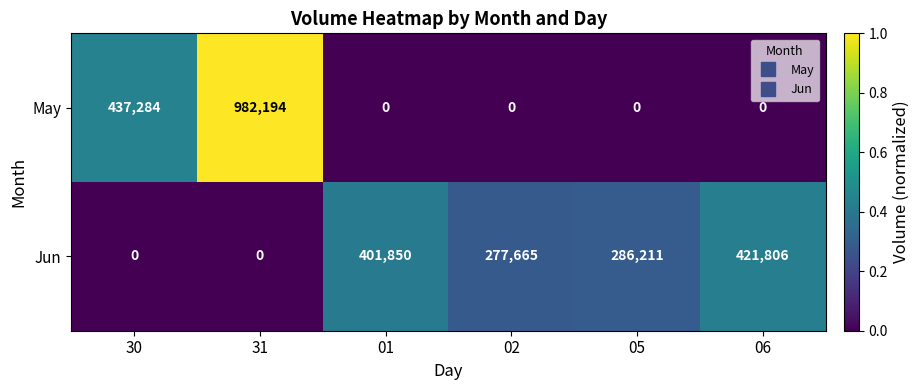

True or false: Jun has a value of -224531 at 31.

False